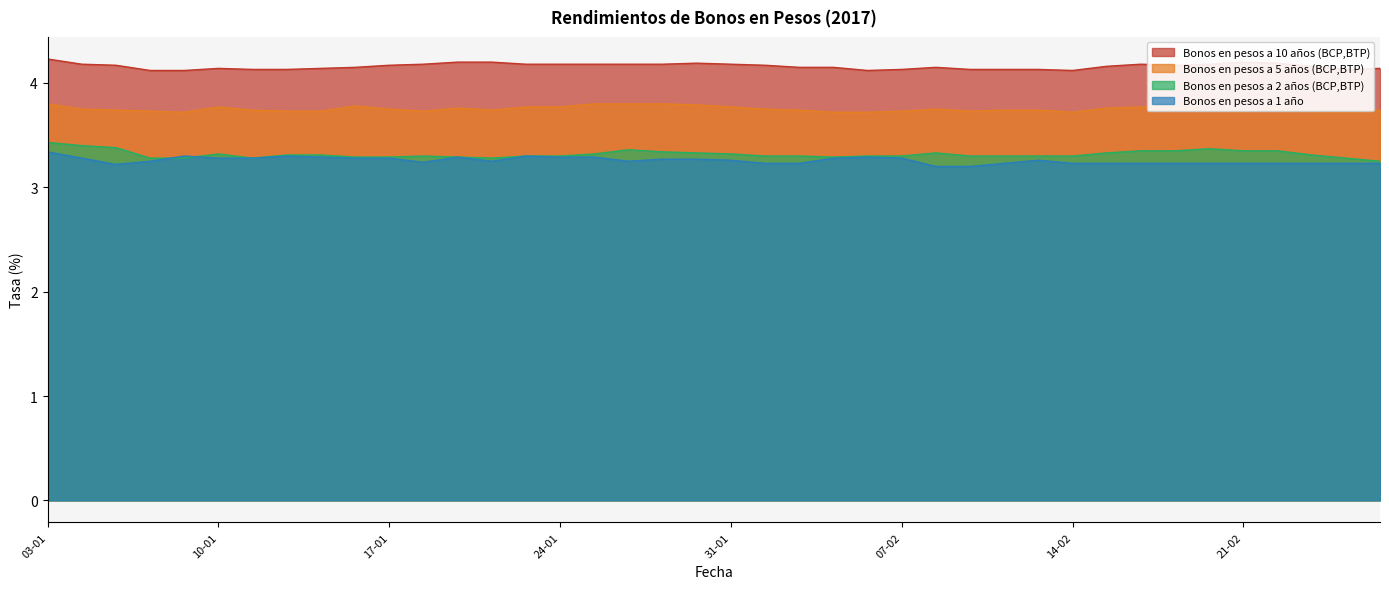

What is the label of the 9th point from the right?

15-02